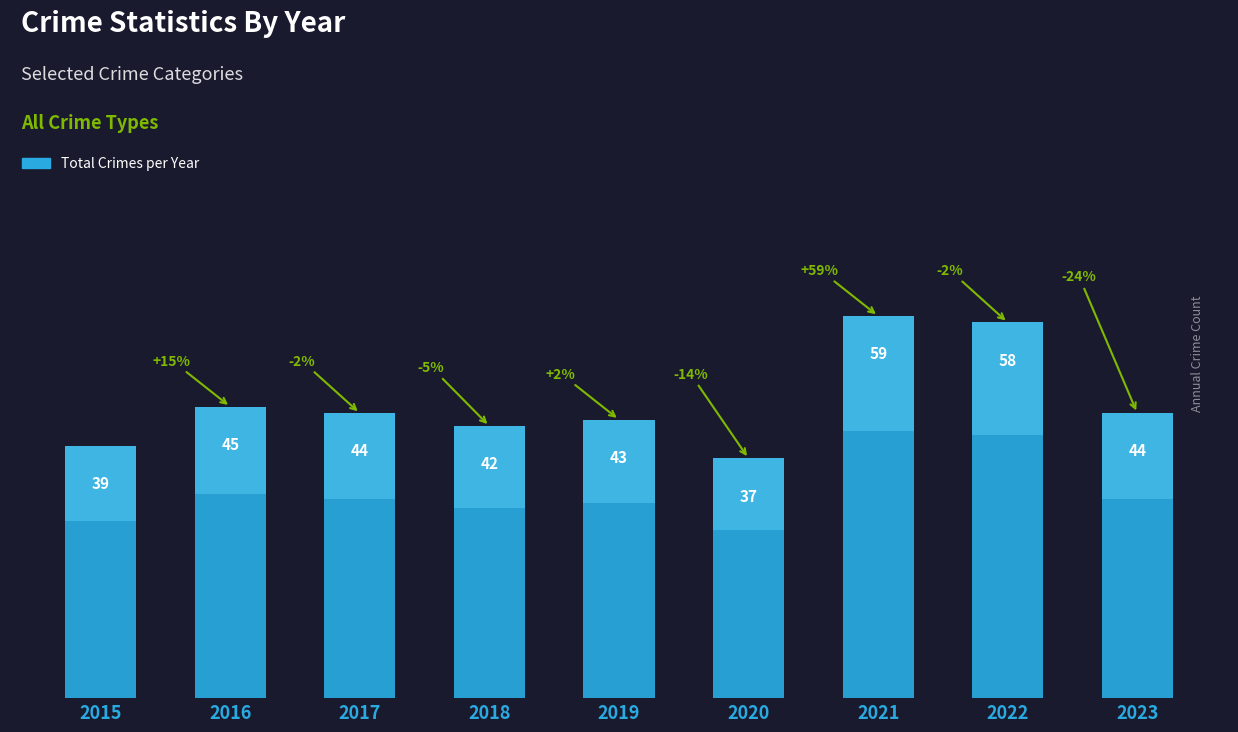

Which category has the lowest value across all series?

2020